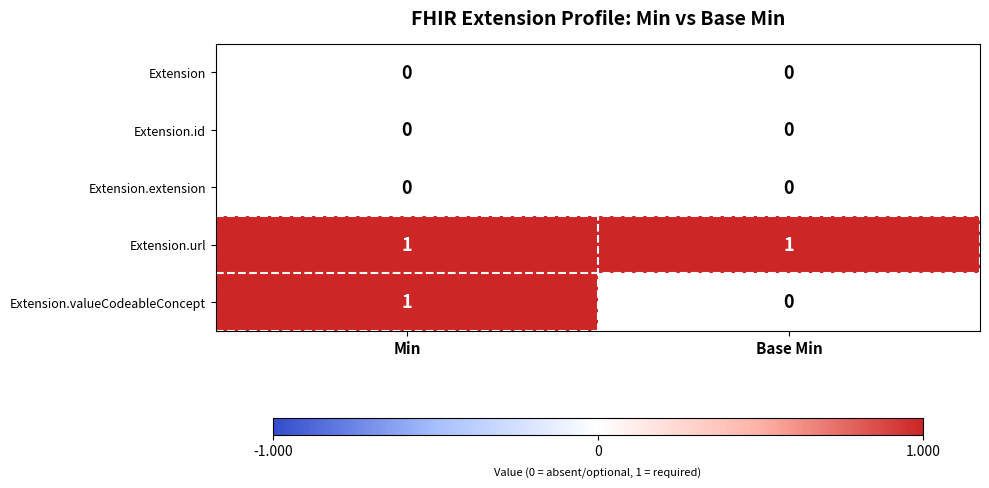

Which series has the largest range (max minus min)?

Extension.valueCodeableConcept